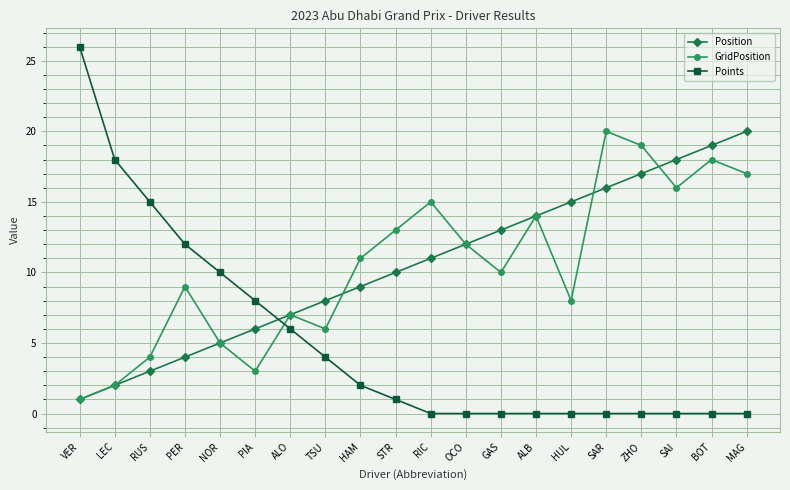

What is the label of the 16th point from the left?

SAR